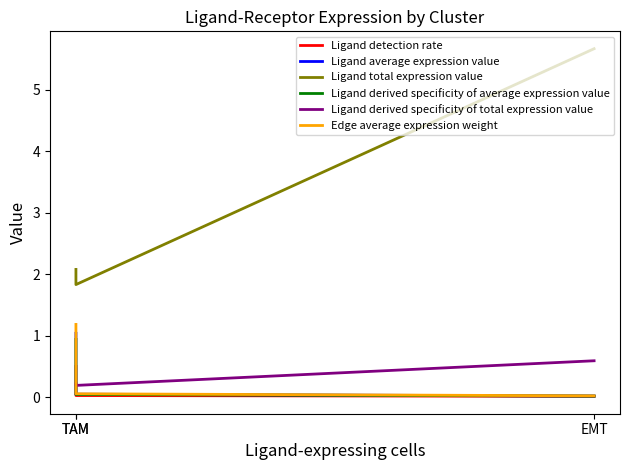

Reading left to right, transcribe all the data shown in this chart.

Ligand detection rate: EMT=0.0	TAM=0.0	TAM=0.5
Ligand average expression value: EMT=0.0	TAM=0.0	TAM=1.0
Ligand total expression value: EMT=5.7	TAM=1.8	TAM=2.1
Ligand derived specificity of average expression value: EMT=0.0	TAM=0.0	TAM=0.9
Ligand derived specificity of total expression value: EMT=0.6	TAM=0.2	TAM=0.2
Edge average expression weight: EMT=0.0	TAM=0.1	TAM=1.2